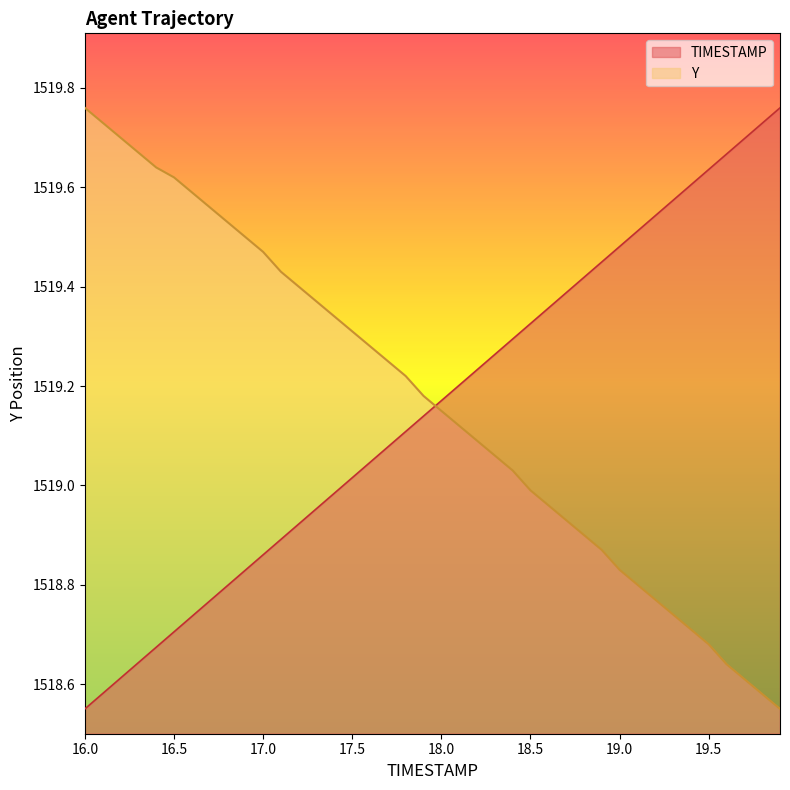

After their last crossing, which series has the higher values: TIMESTAMP or Y?

TIMESTAMP